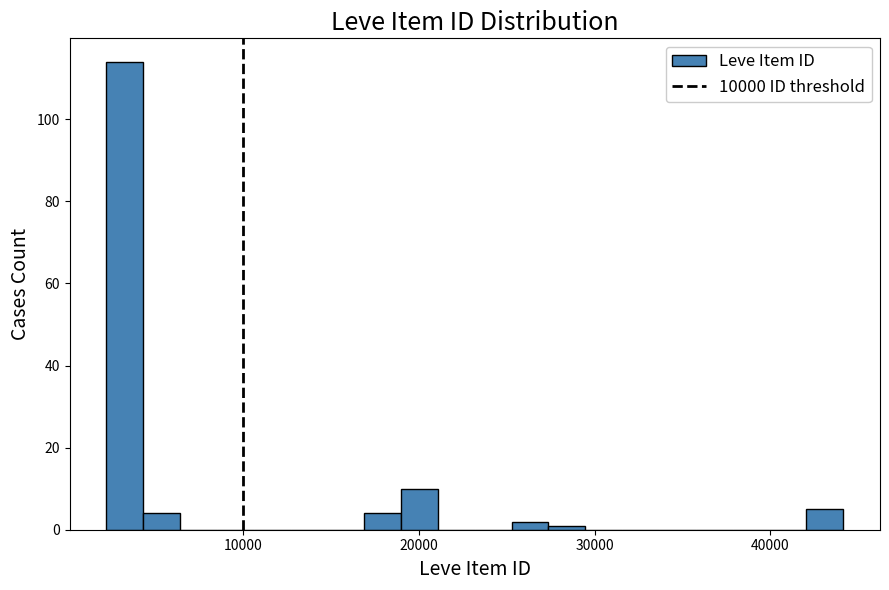

Read against the x-axis, roughly where is the centre of the tallest bar?

3000